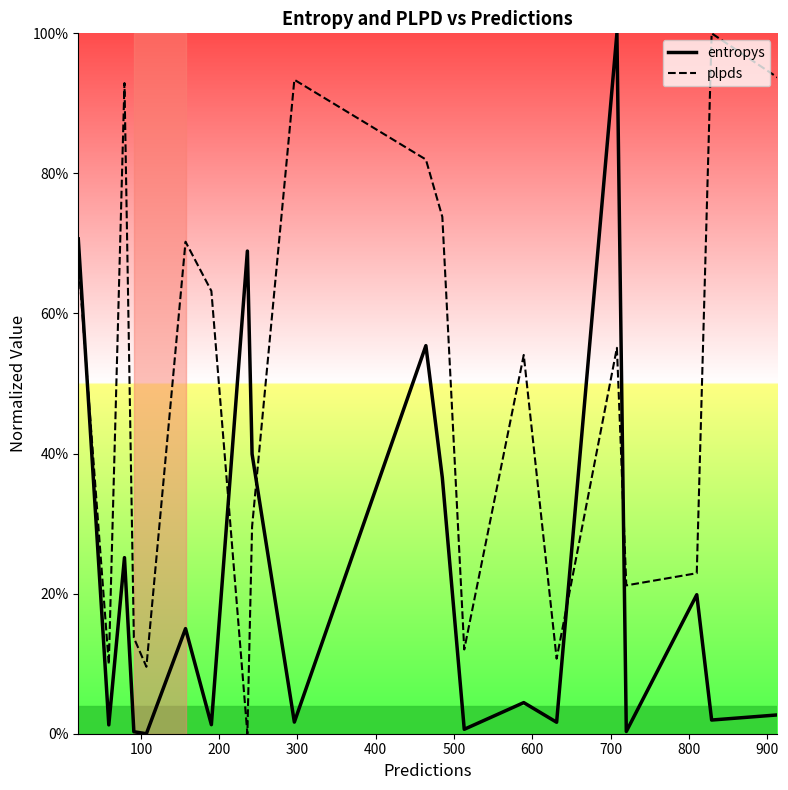

Which series has the largest range (max minus min)?

entropys